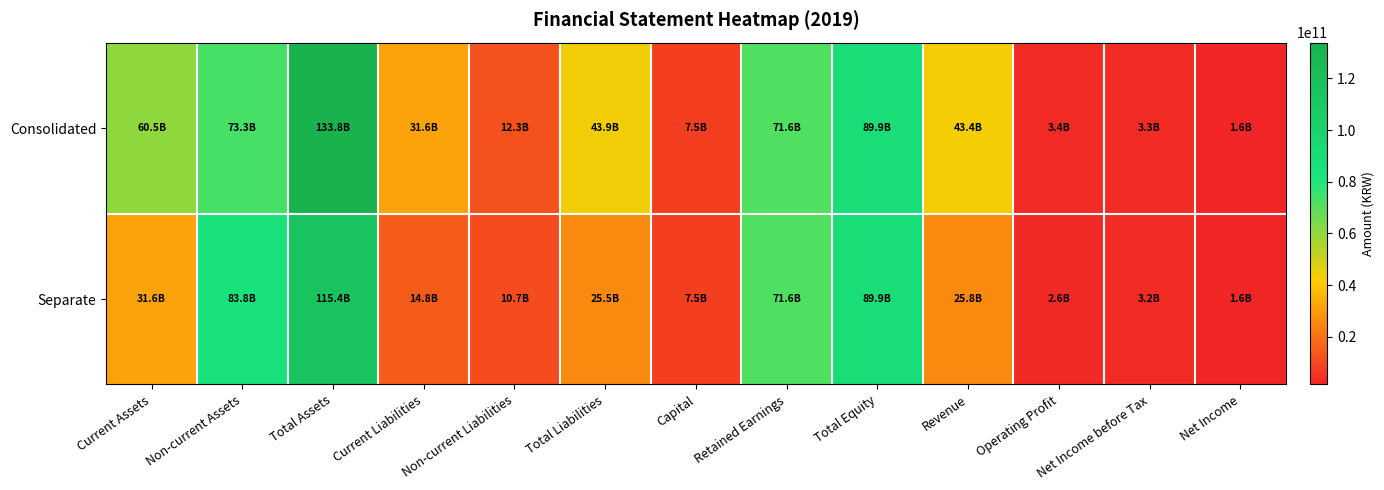

How many data points does each series have?

13